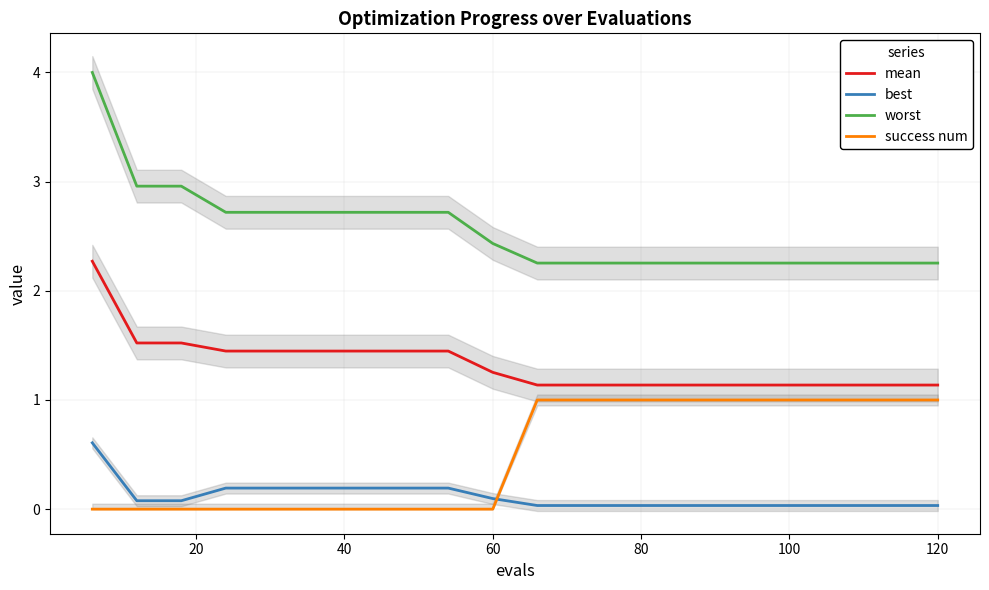

What is the highest value of the worst series?

4.0